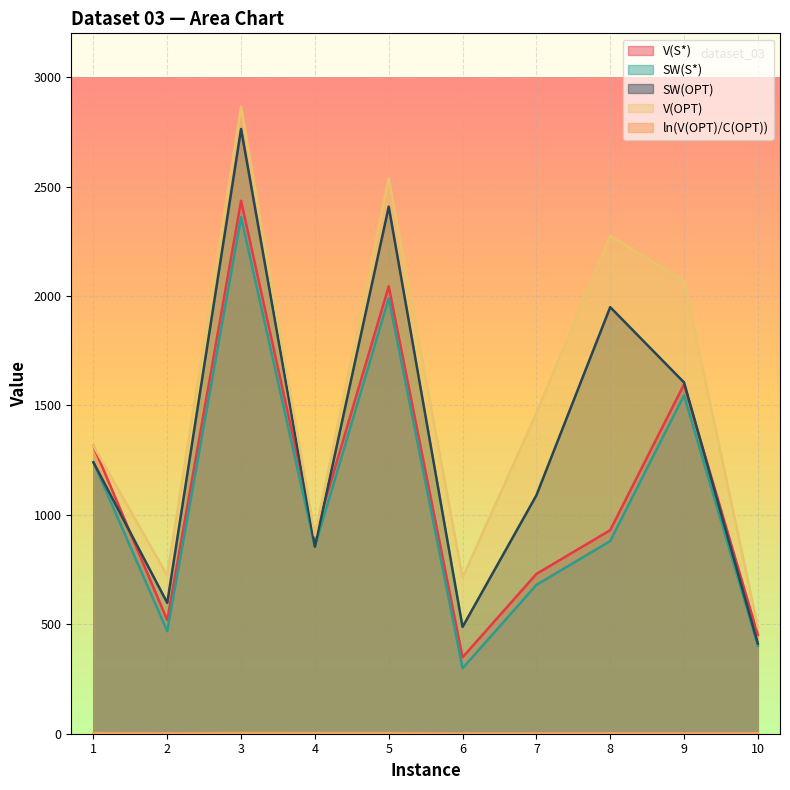

How many values in the SW(S*) series exceed 880?

4